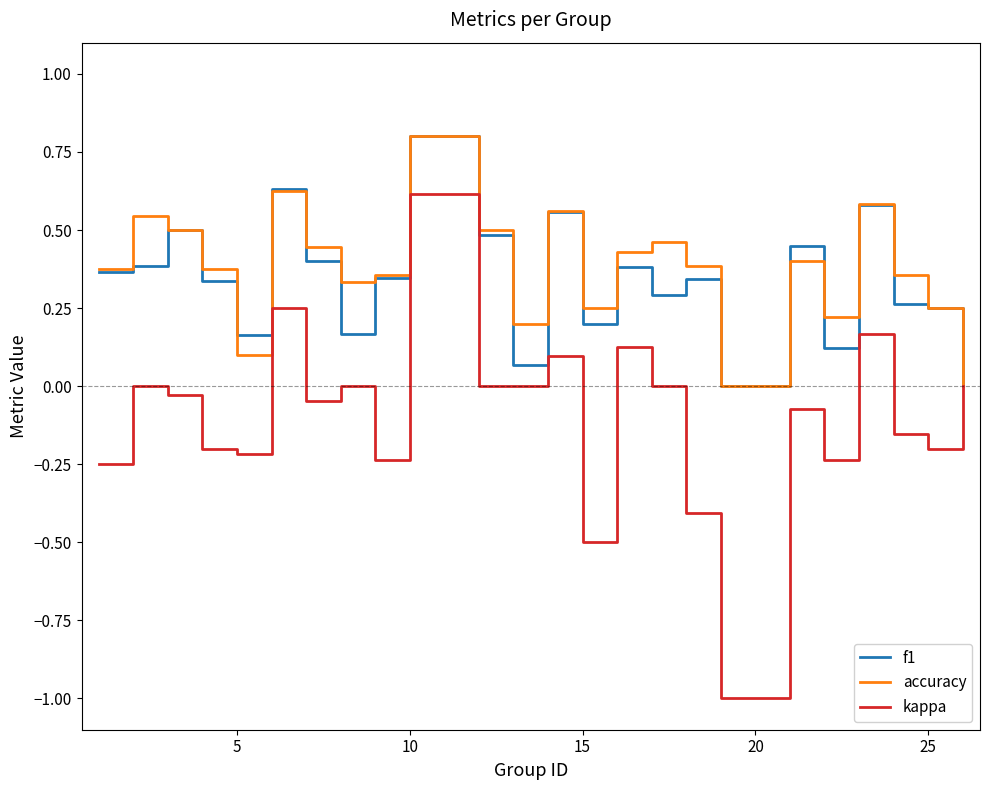

What is the lowest value of the kappa series?

-1.0